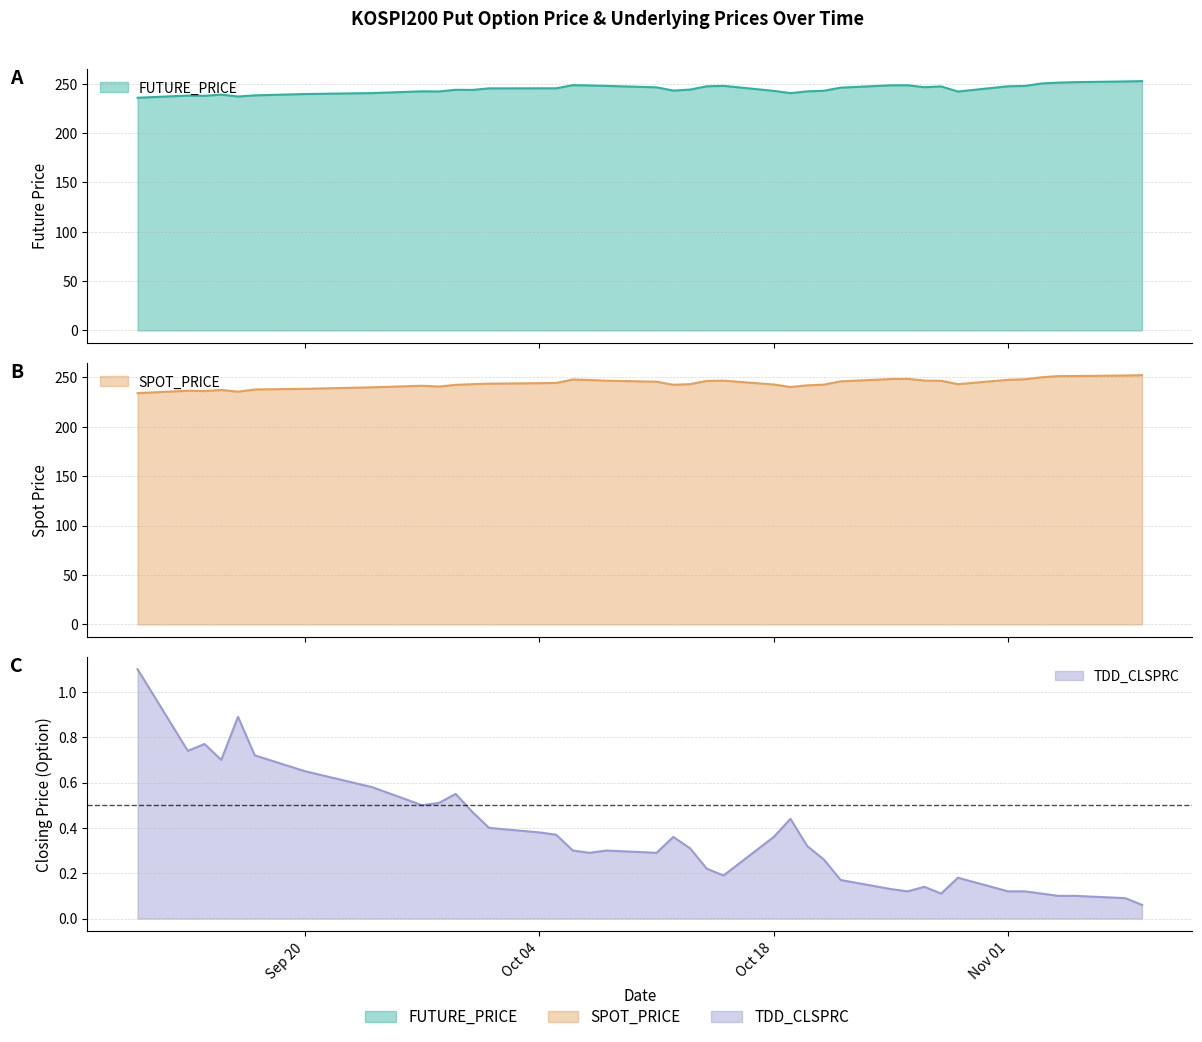

True or false: SPOT_PRICE has more than 1 points higher than both neighbors.

True